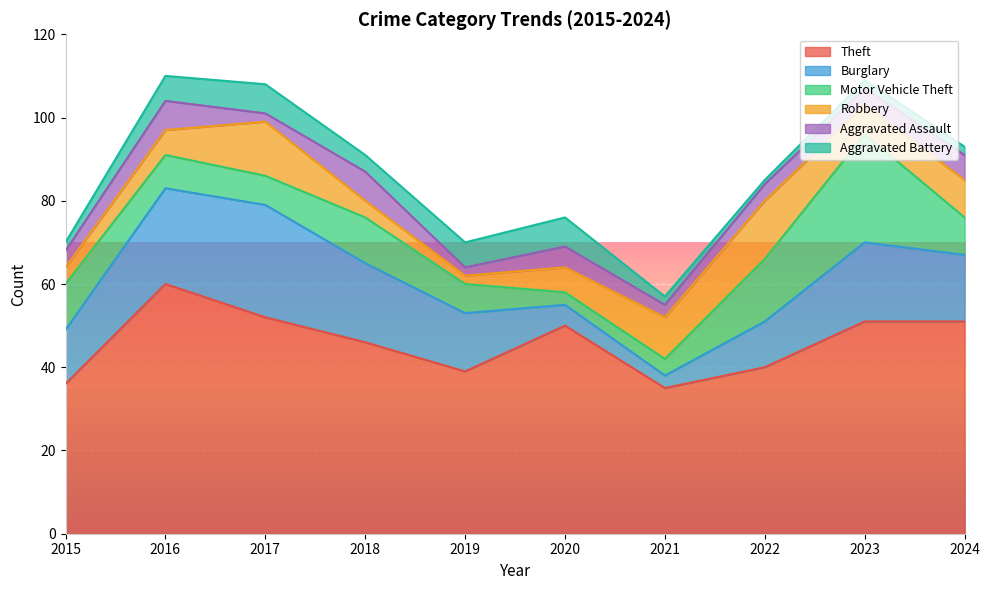

What is the value of the Motor Vehicle Theft point at the 5th from the left?

7